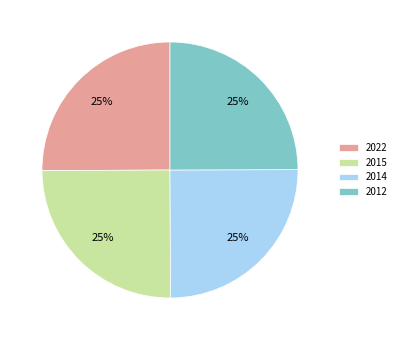

How many segments does this pie chart have?

4